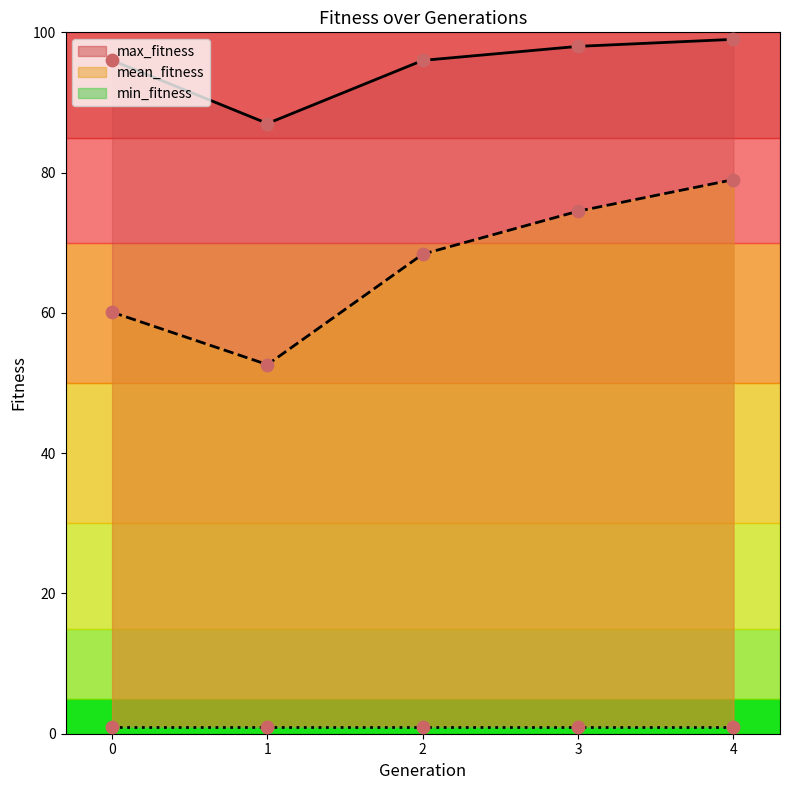

At how many categories does at least one series exceed 92?

4